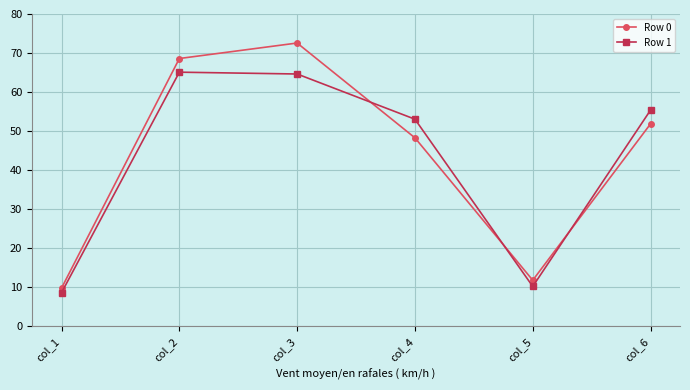

Rank the categories by Row 0 value from highest to lowest.

col_3, col_2, col_6, col_4, col_5, col_1